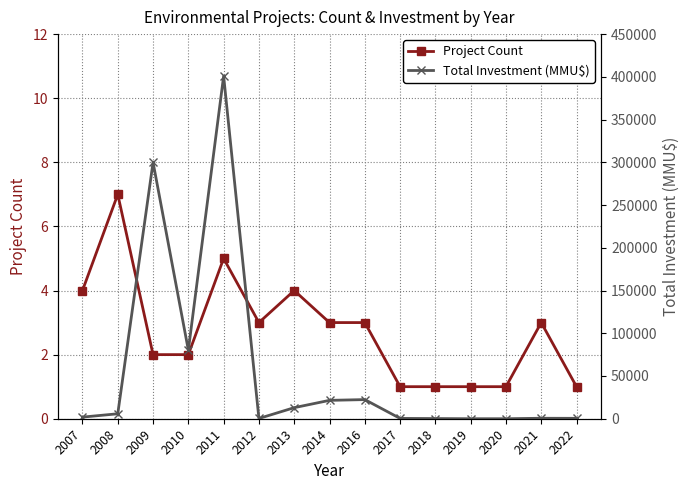

True or false: Project Count has a value of 0.7 at 2016.

False